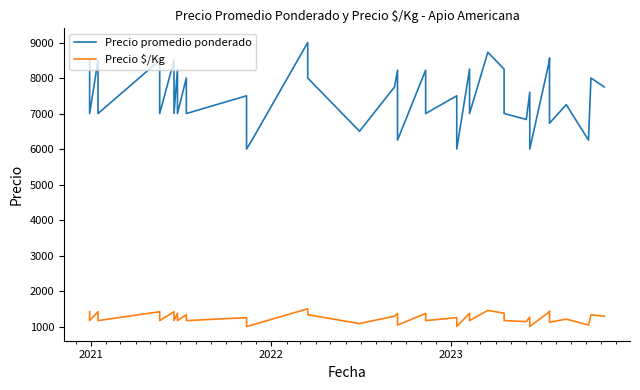

True or false: Precio $/Kg has more than 2 points higher than both neighbors.

True